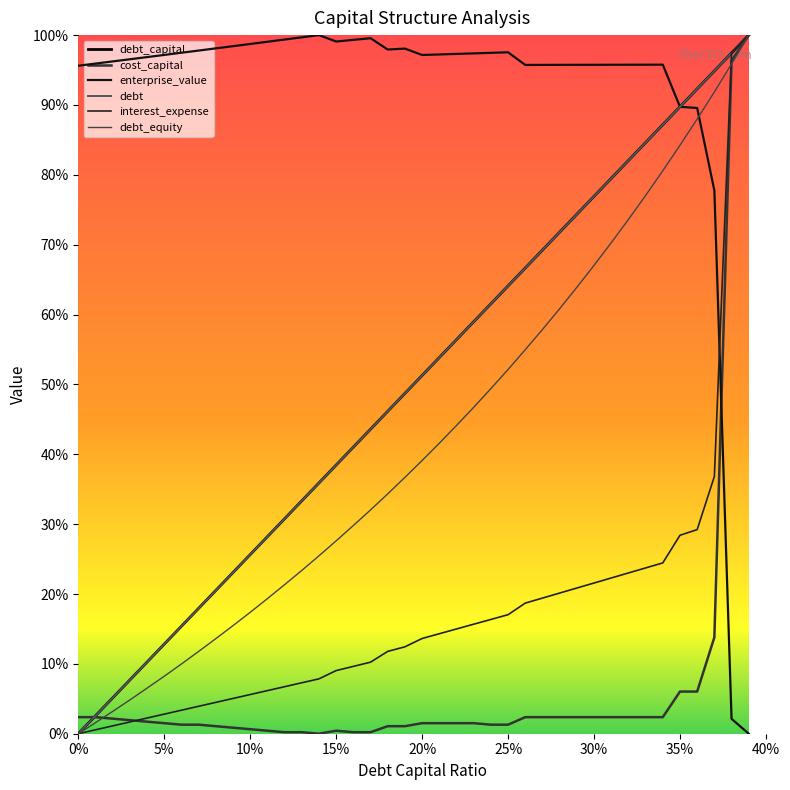

At which label is cost_capital closest to 0?

0.14